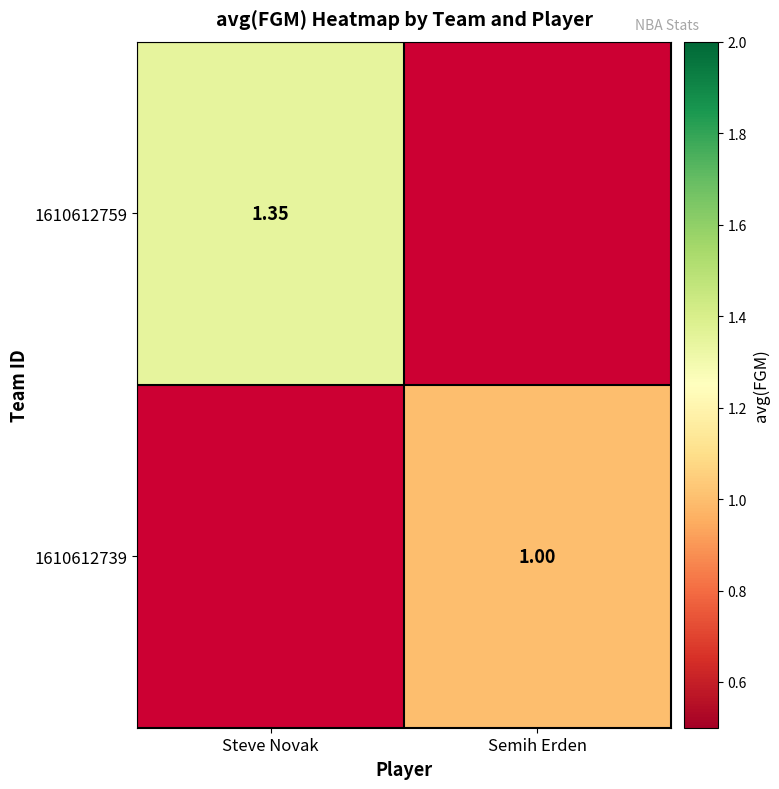

The 1610612759 series shows 0.7 at Steve Novak. True or false?

False